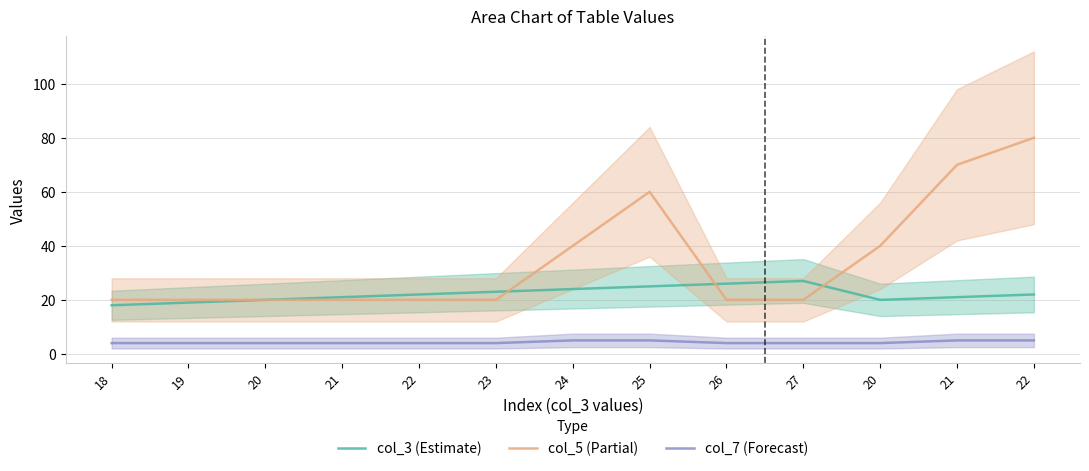

Rank the series at 21 from highest to lowest value.

col_3 (Estimate), col_5 (Partial), col_7 (Forecast)